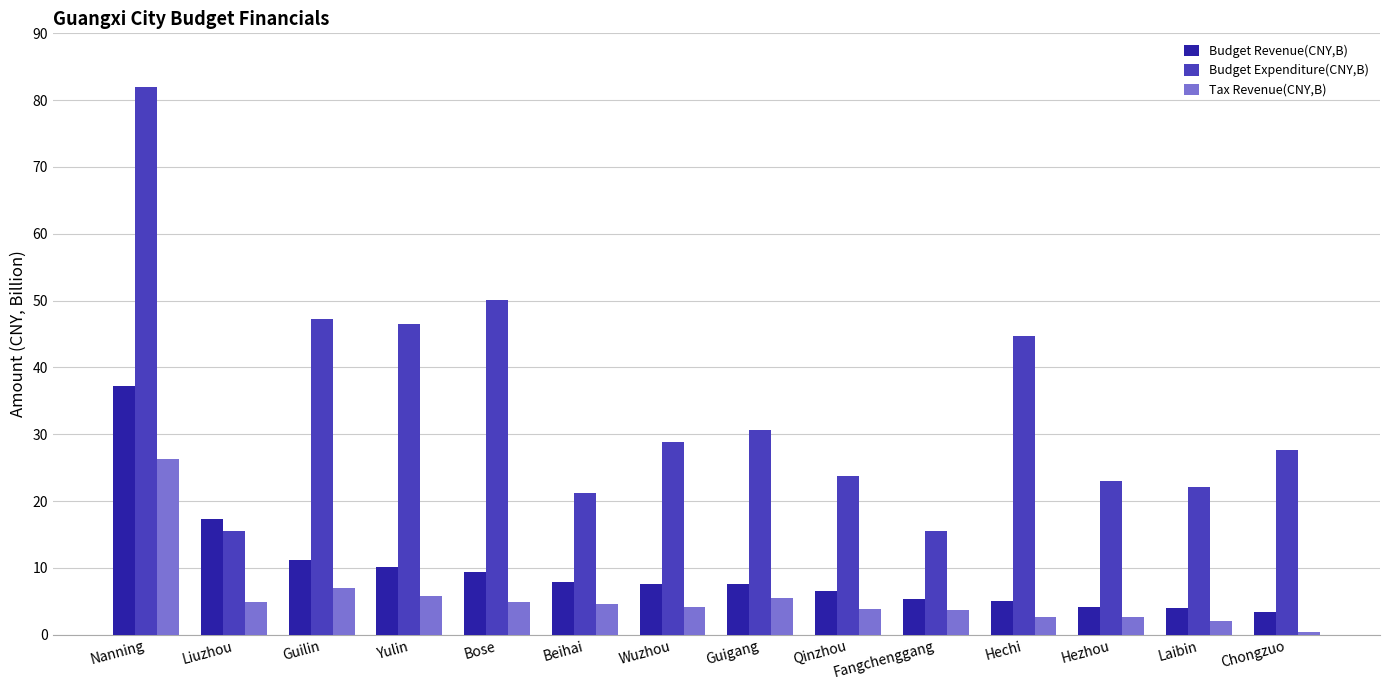

The value of Budget Expenditure(CNY,B) at Chongzuo is 49.0. True or false?

False